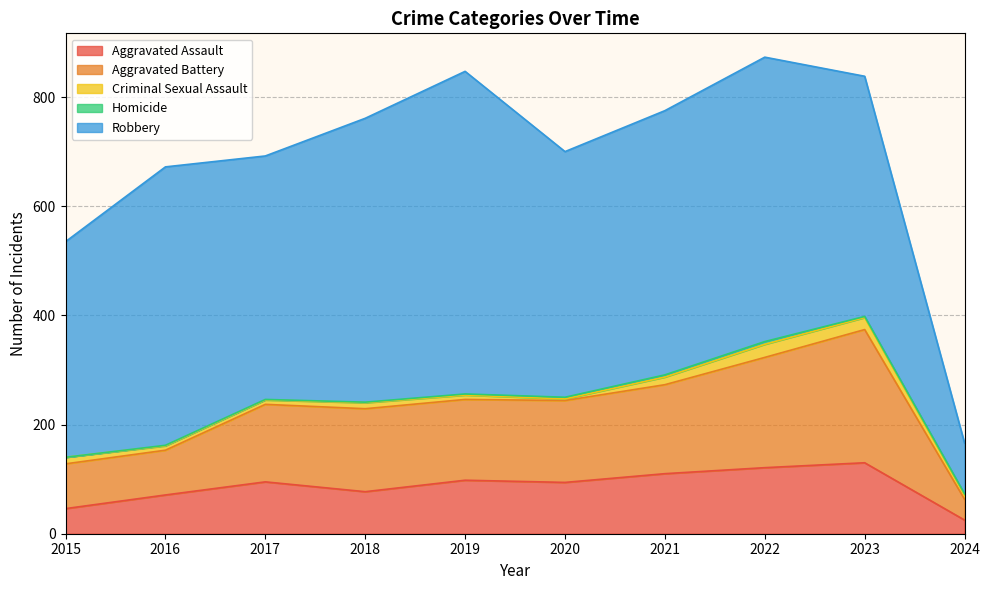

How many values in Homicide are above zero?

9